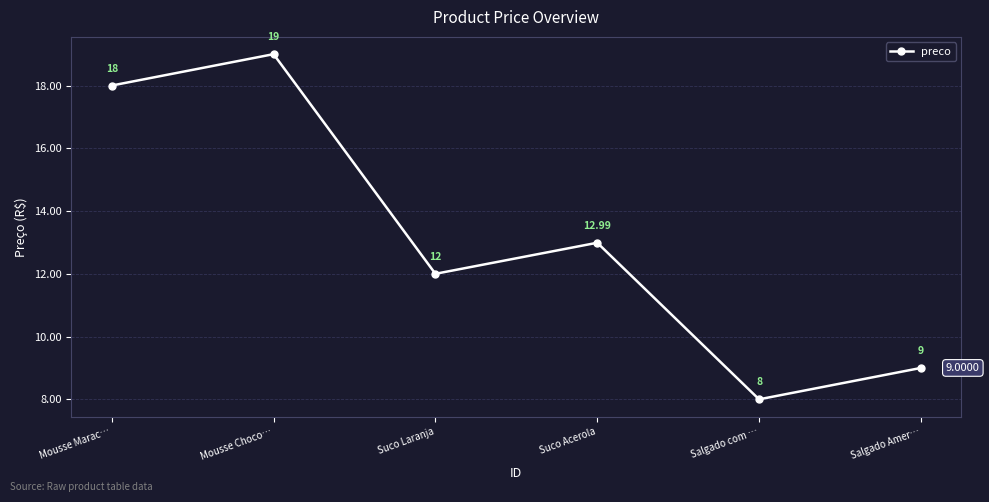

What is the sum of the values at Suco Laranja and Salgado Amer…?

21.0